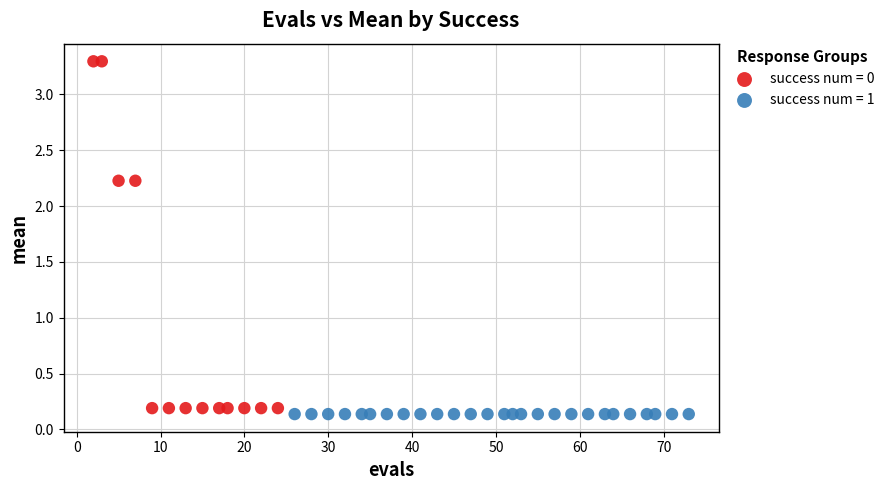

Which series reaches the maximum Y coordinate?

success num = 0